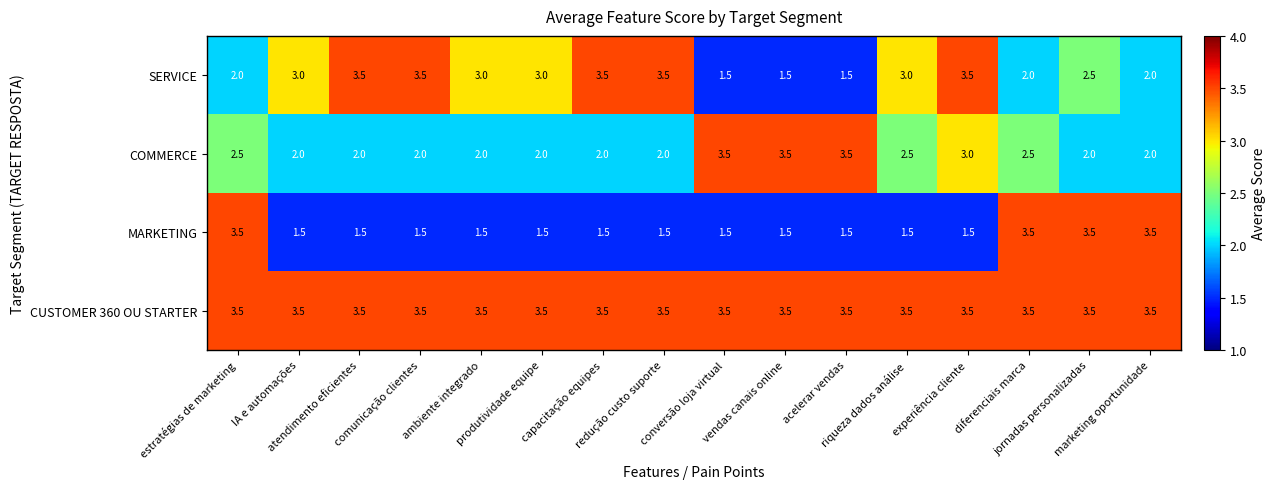

How many COMMERCE values are between 2 and 3?

13